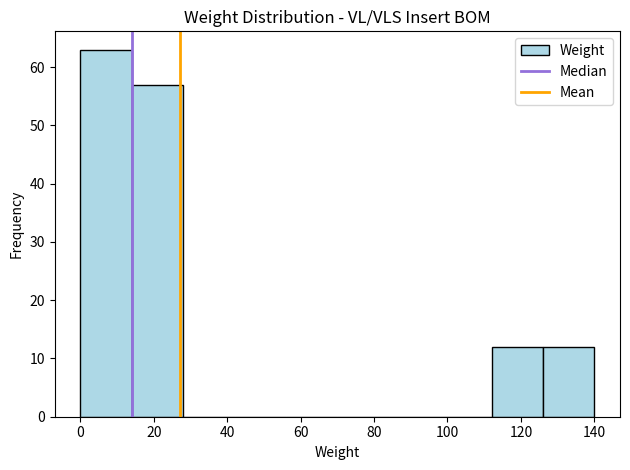

Reading left to right, transcribe this chart: for each bar, give the range it covers on the x-axis and its height. The values are not printed on the chart, so give them approximately, as read against the axis.

0 to 14: 63
14 to 28: 57
28 to 42: 0
42 to 56: 0
56 to 70: 0
70 to 84: 0
84 to 98: 0
98 to 112: 0
112 to 126: 12
126 to 140: 12